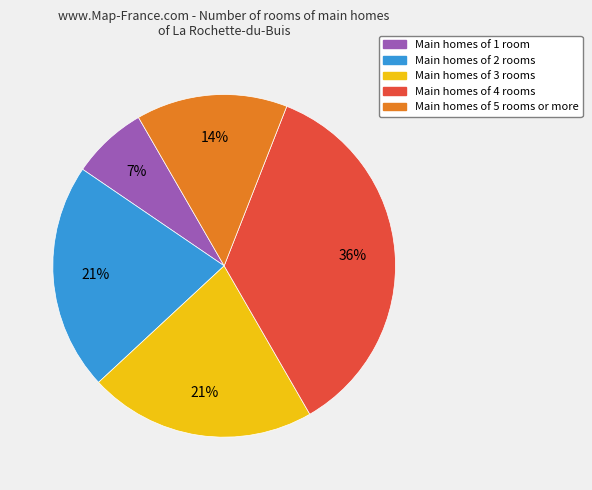

To the nearest percent, what is the average slice percentage?

20%